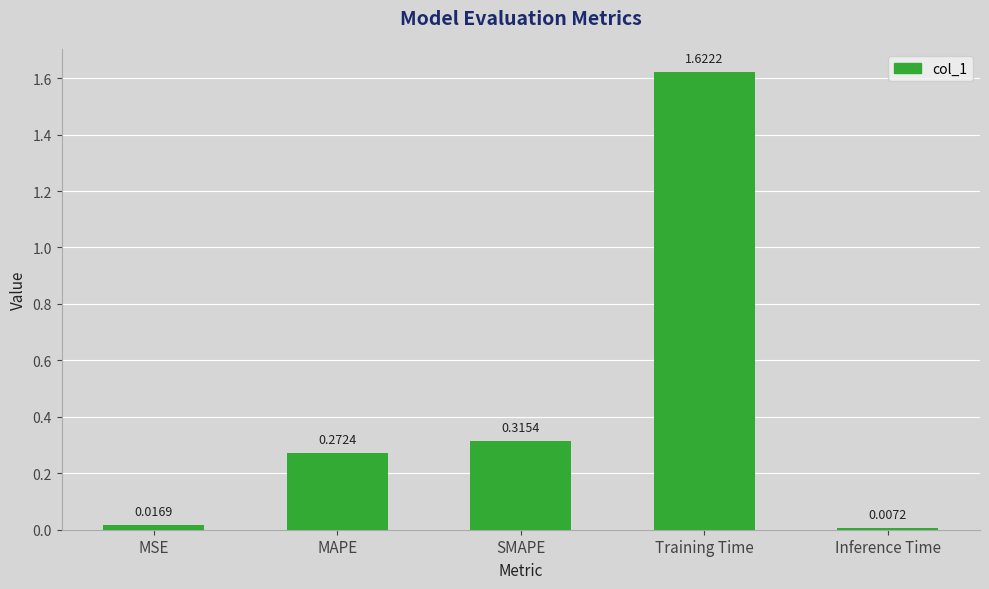

Is it true that the value at MAPE is 0.1?

False